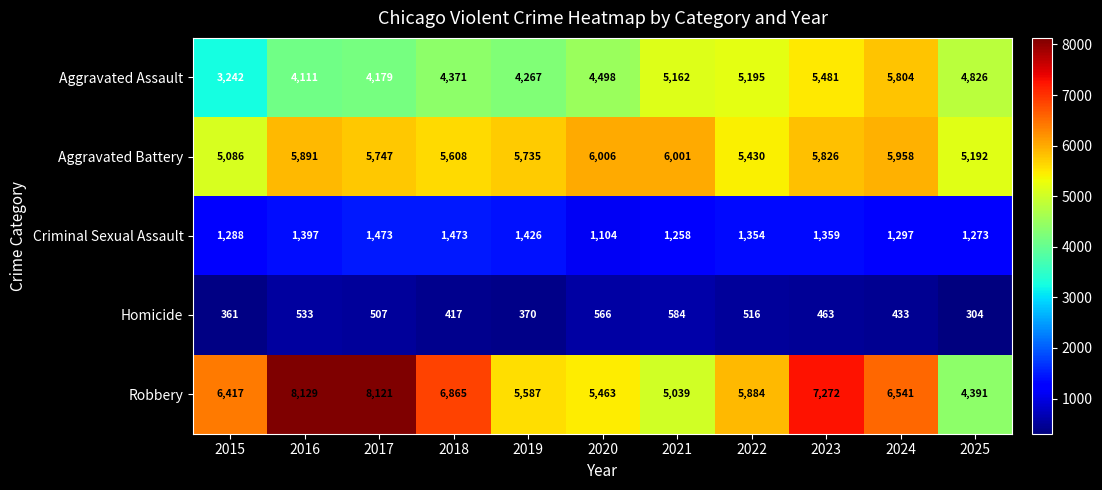

Is the value of Aggravated Assault at 2020 greater than the value of Robbery at 2017?

No